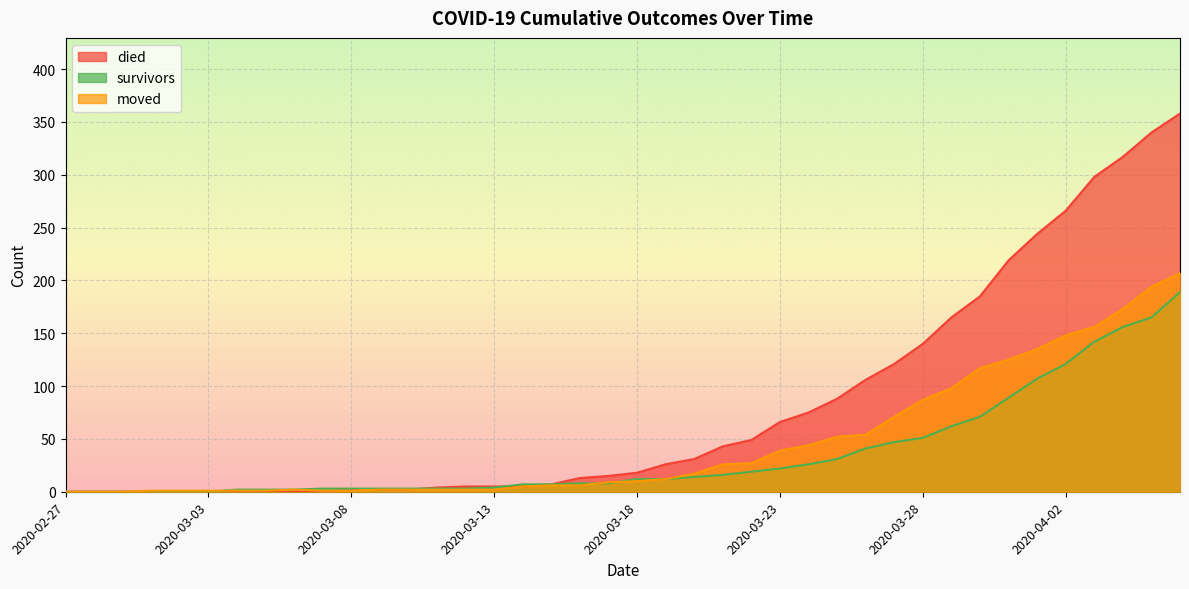

Reading right to left, what are all the values shown in this chart?

survivors: 189	165	156	142	121	107	89	71	62	51	47	41	31	26	22	19	16	14	12	12	8	8	7	7	4	3	3	3	3	3	3	2	2	2	0	0	0	0	0	0
died: 358	340	317	298	266	244	219	185	165	140	121	106	88	75	66	49	43	31	26	18	15	13	7	5	5	5	4	2	2	2	0	0	0	0	0	0	0	0	0	0
moved: 207	194	173	156	148	135	125	117	98	87	71	54	52	44	39	27	26	17	12	10	9	6	6	5	2	2	2	2	2	1	1	2	1	1	1	1	1	0	0	0